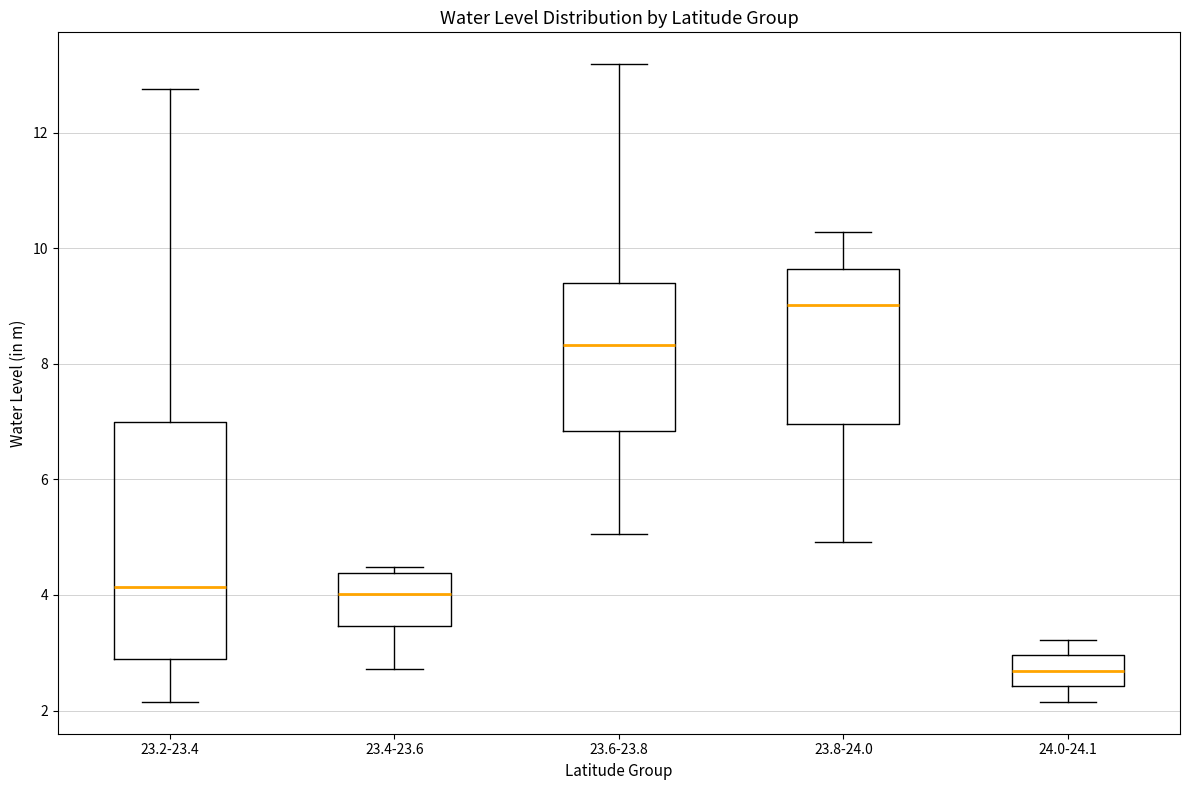

Which box has the highest median line?

23.8-24.0